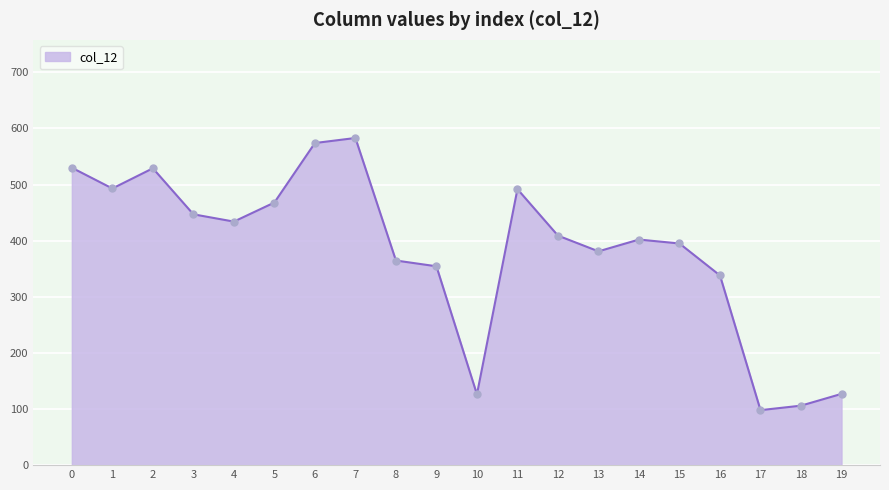

What is the difference between the values at 7 and 4?

149.0